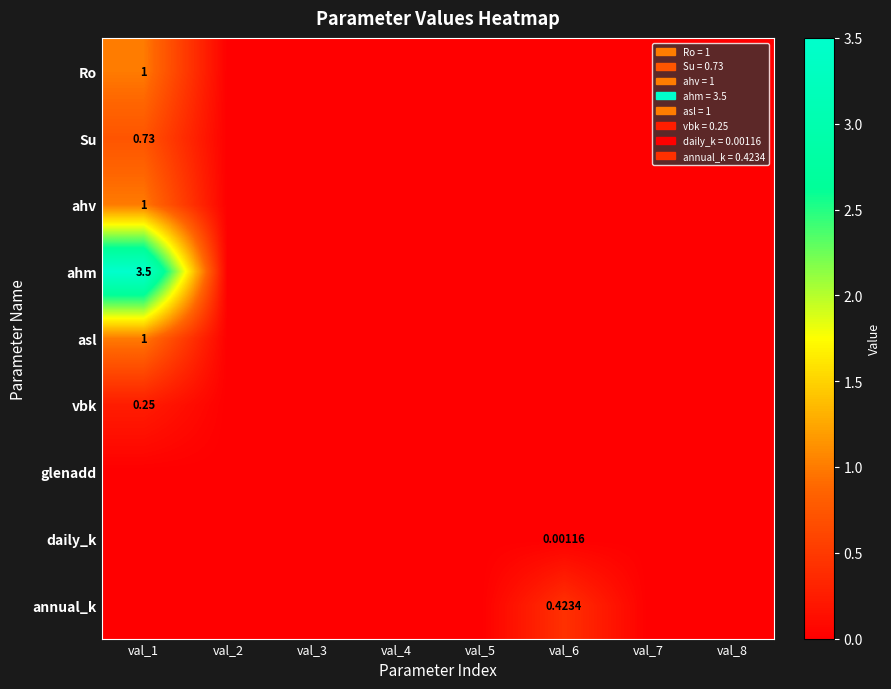

At how many categories does at least one series exceed 2?

1